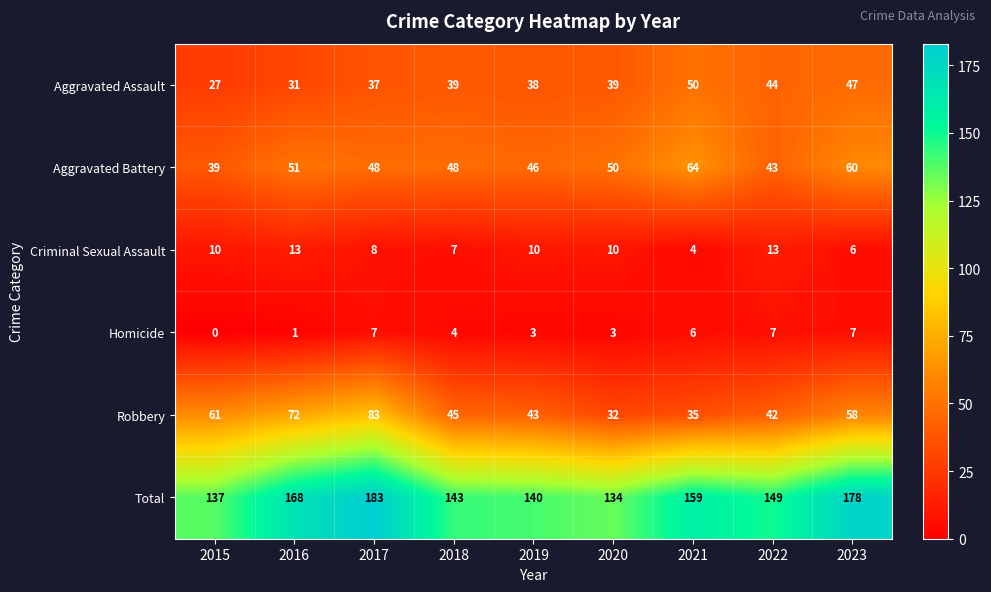

At which category is the sum across all series the highest?

2017